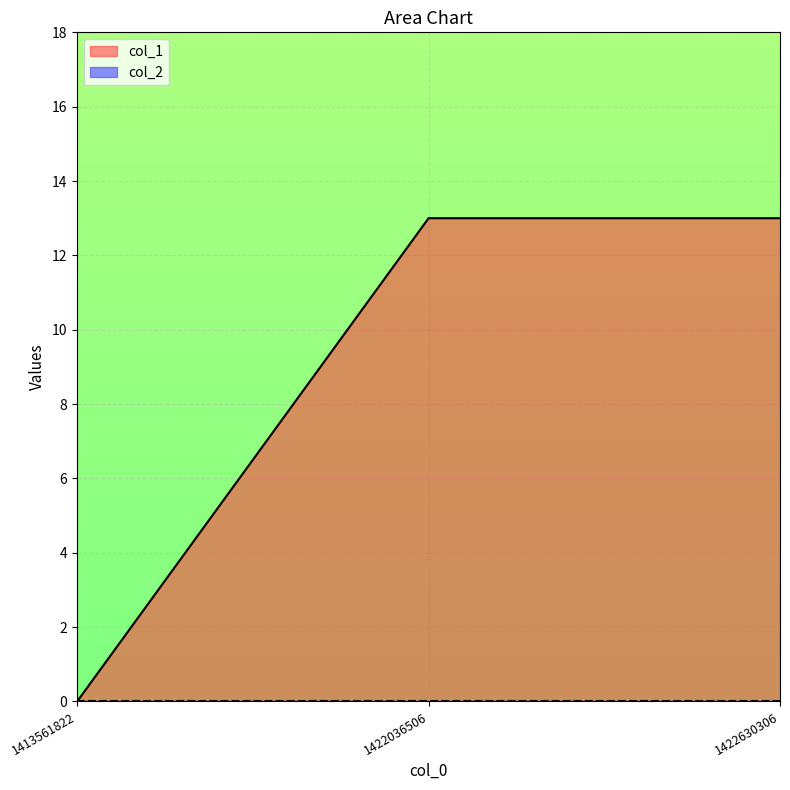

How many values are between 0 and 13?

3